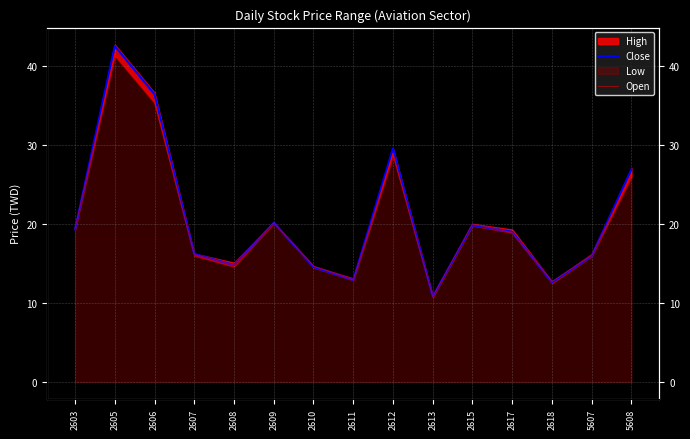

Is the value of Open at 5607 greater than the value of Close at 2607?

No